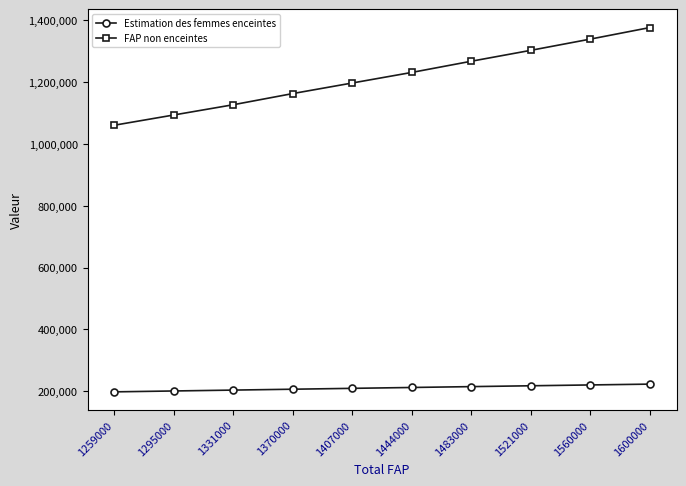

True or false: FAP non enceintes has more than 1 points higher than both neighbors.

False